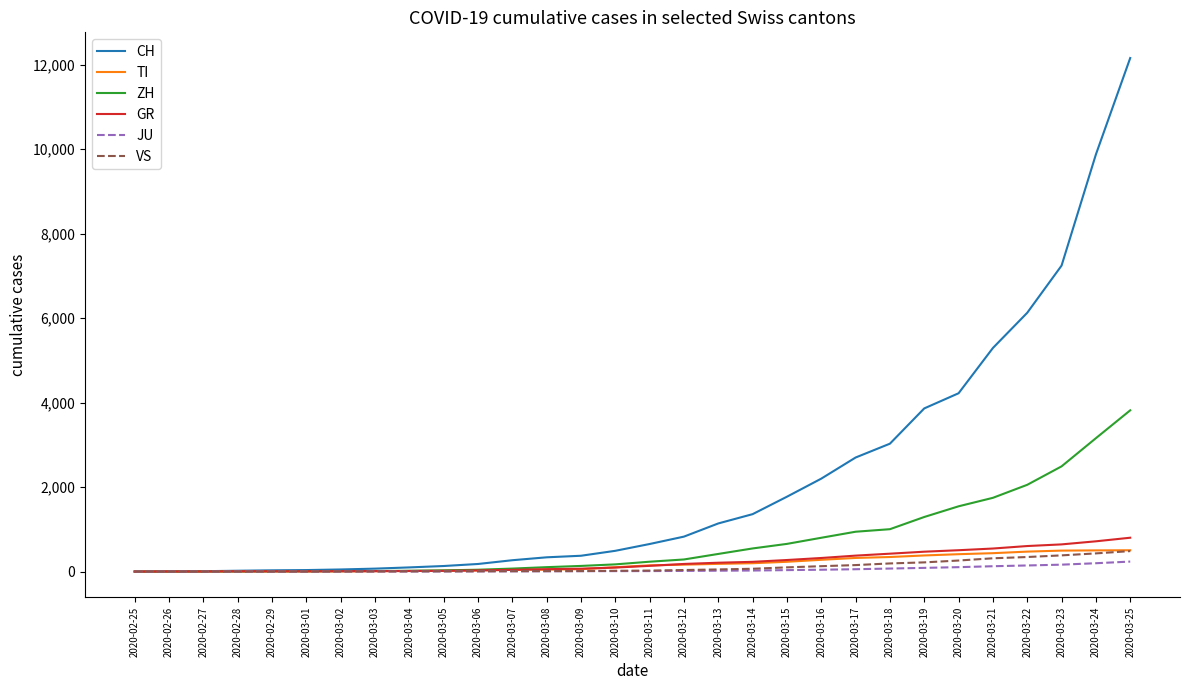

How many lines are shown in the chart?

6